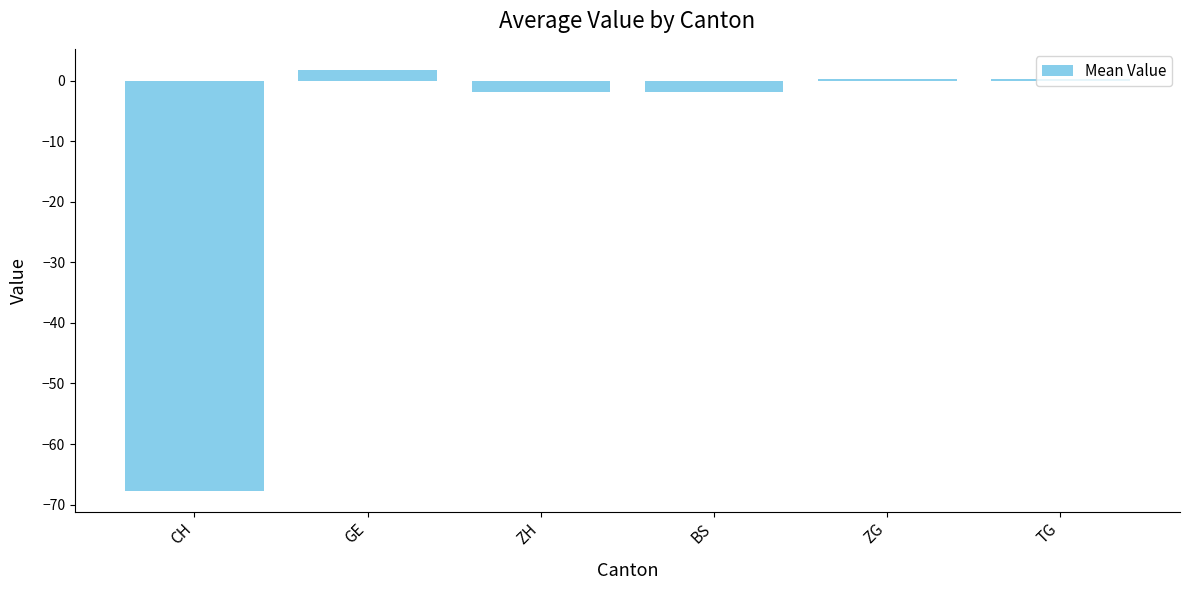

Count the number of values greater than 0.

3